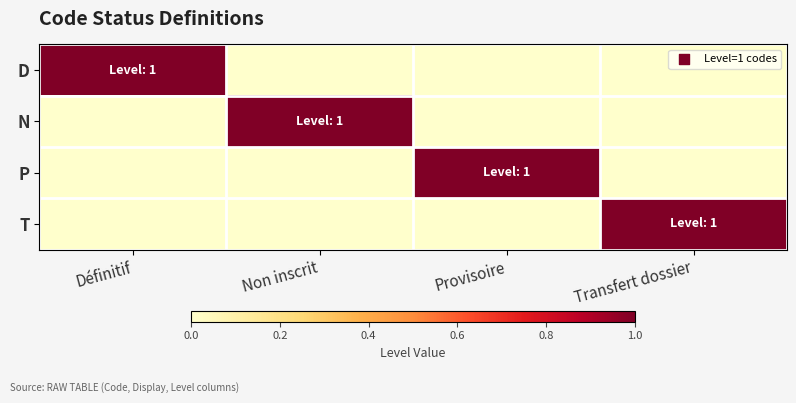

How many categories are shown in the chart?

4